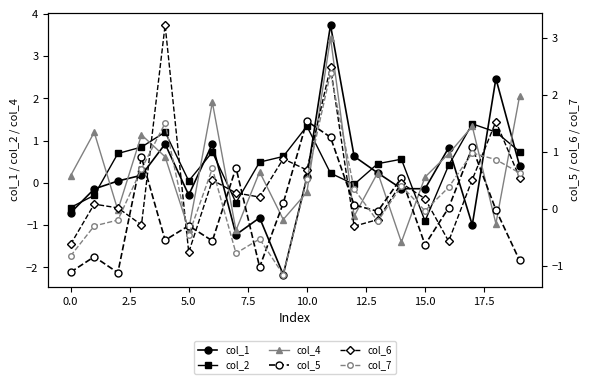

Read the col_6 value at 15.

0.2